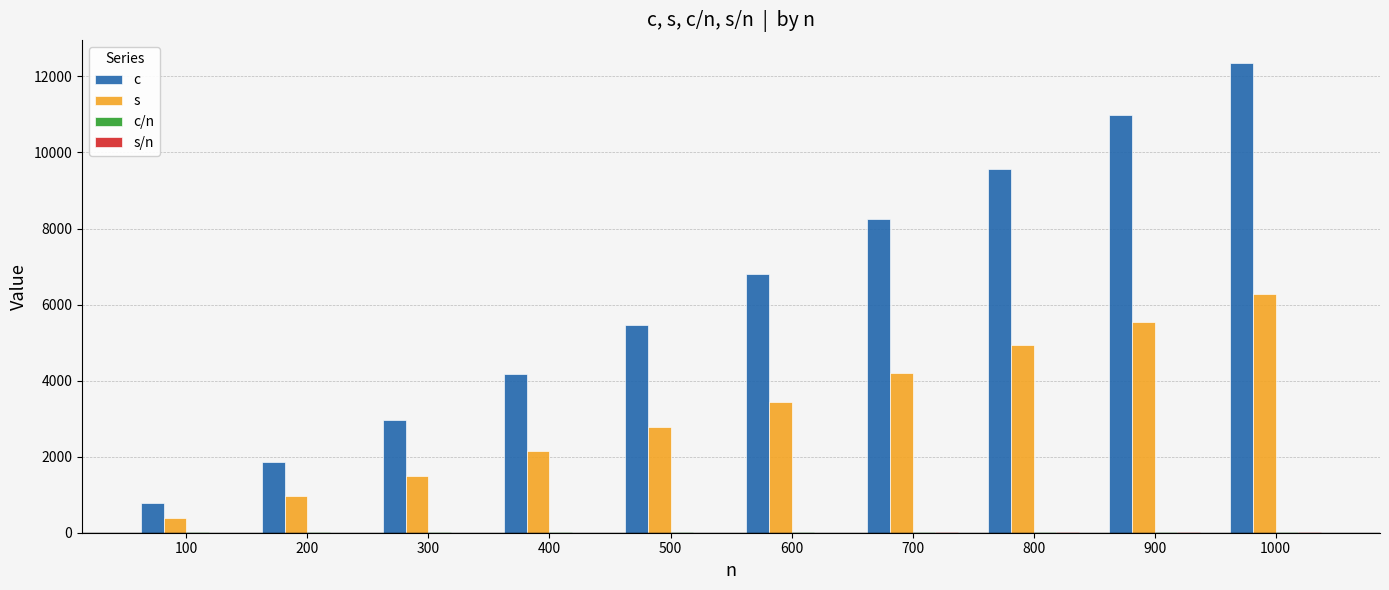

At which label does c reach its peak?

1000